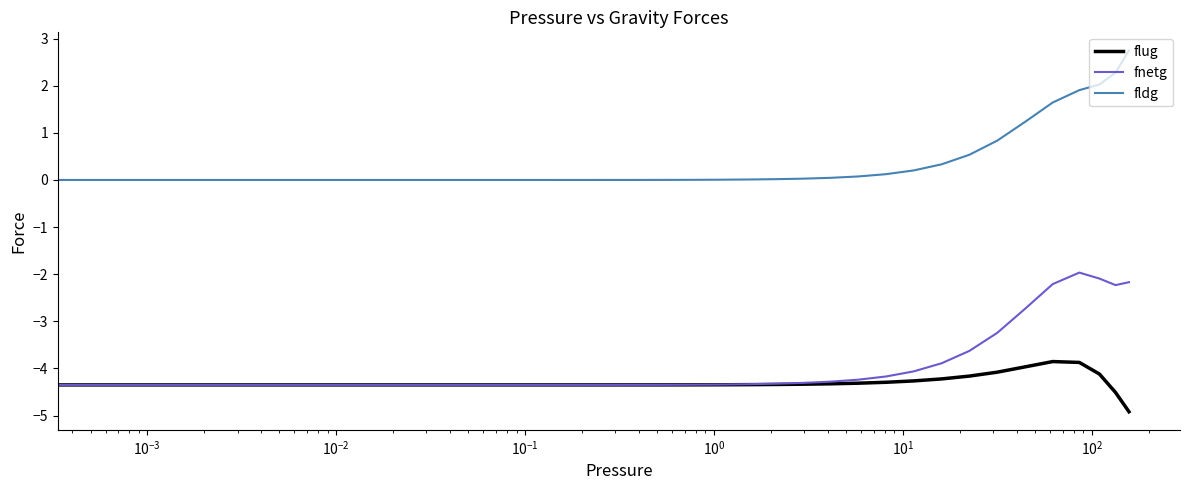

What are all the series names shown in the legend?

flug, fnetg, fldg